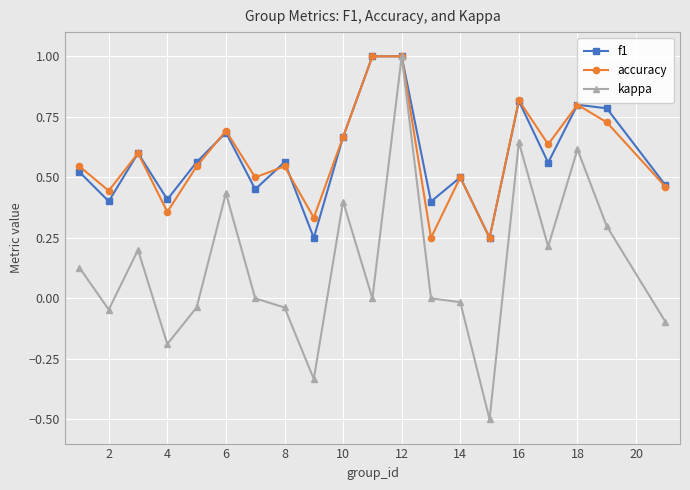

How many lines are shown in the chart?

3